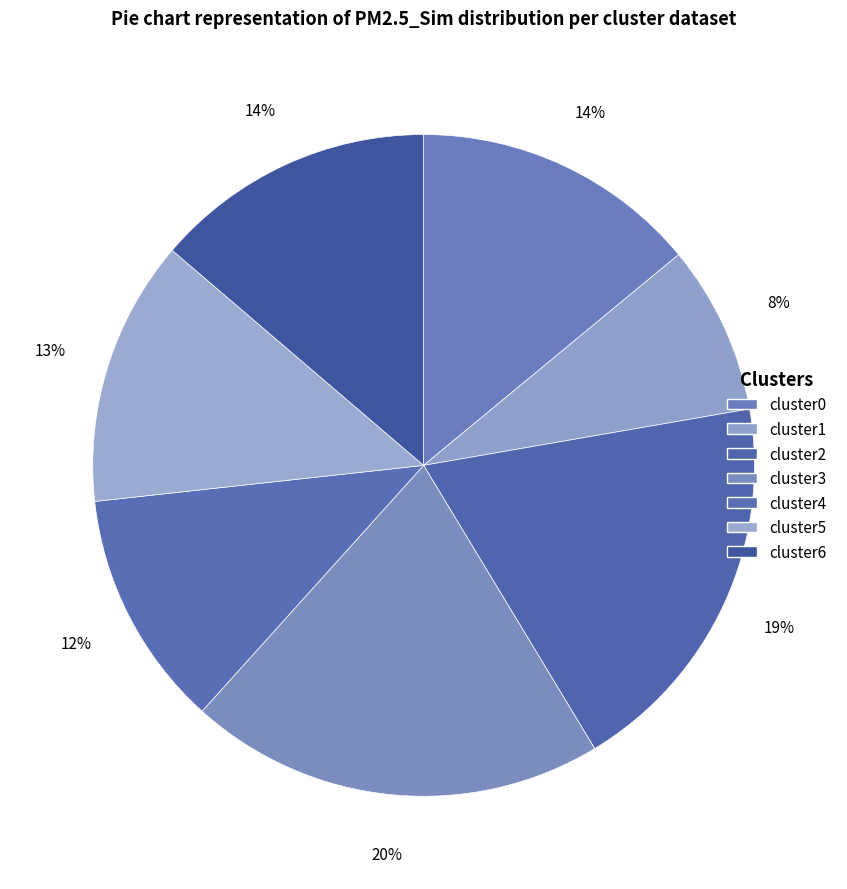

Combined, do cluster4 and cluster6 account for over 50%?

No